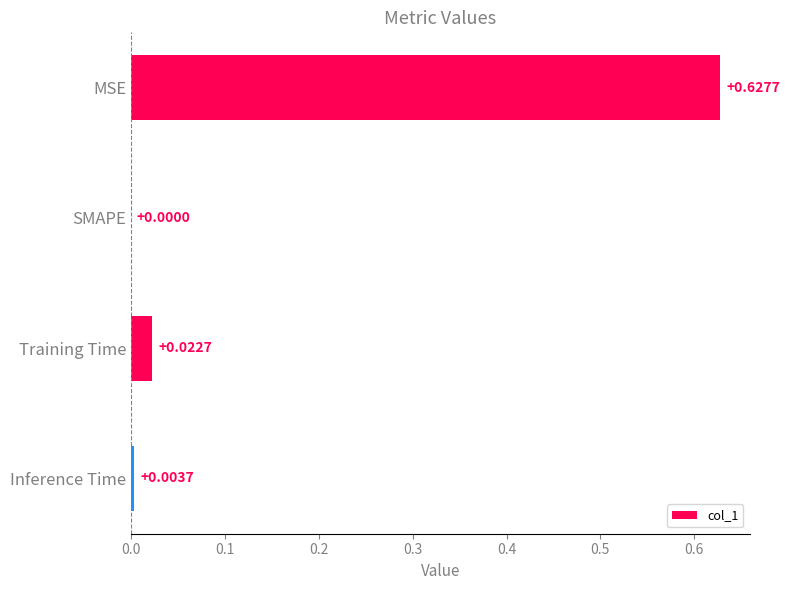

Where is the data nearest to the value 0?

SMAPE